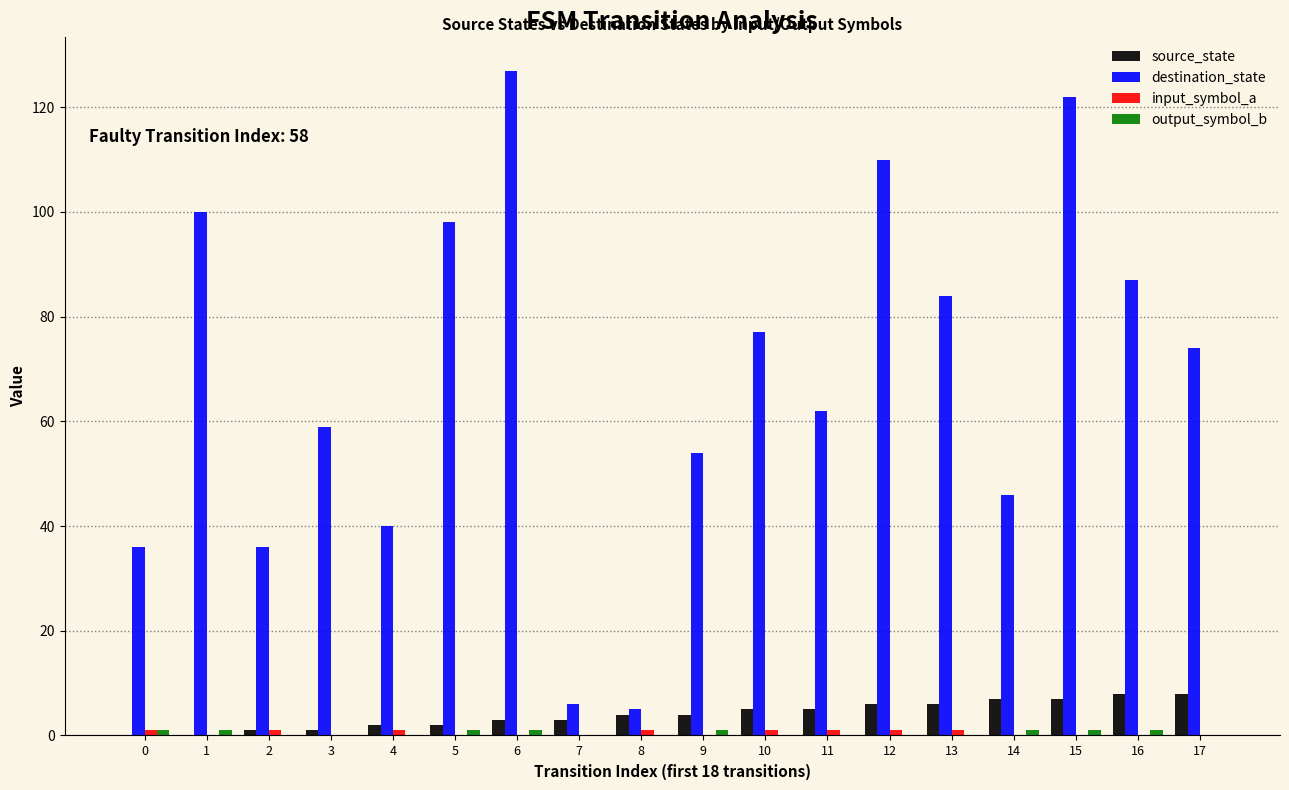

Is it true that destination_state equals 46 at 14?

True